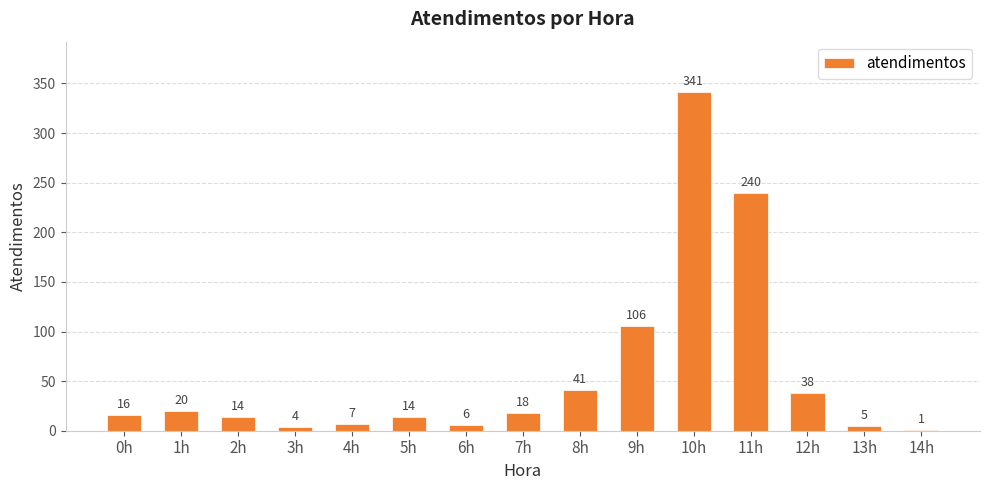

Reading right to left, what are all the values shown in this chart?

14h=1	13h=5	12h=38	11h=240	10h=341	9h=106	8h=41	7h=18	6h=6	5h=14	4h=7	3h=4	2h=14	1h=20	0h=16